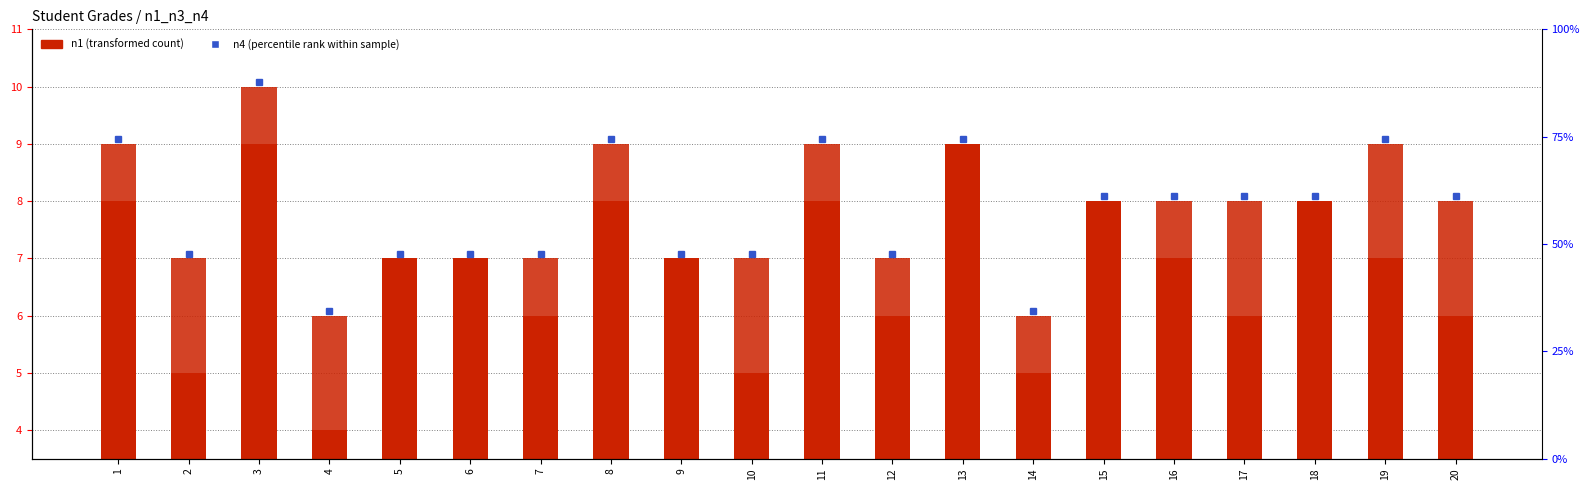

What is the average value of the n1 series?

7